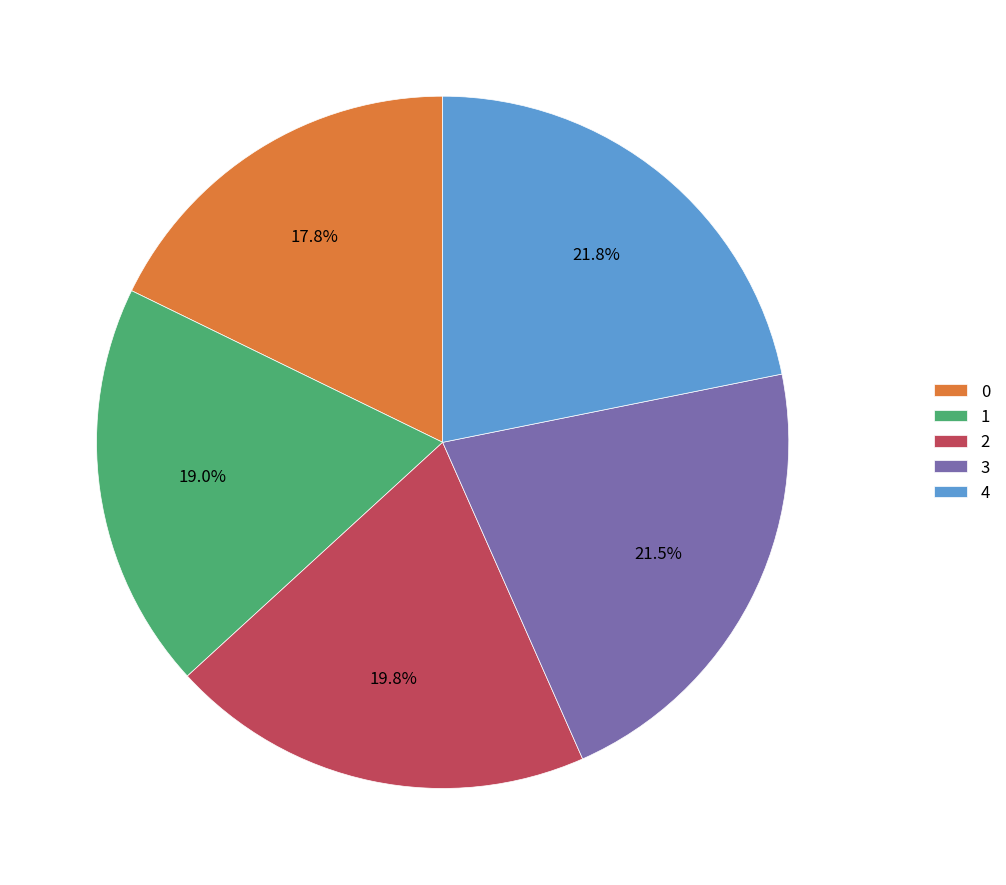

Which has a higher value, 0 or 3?

3